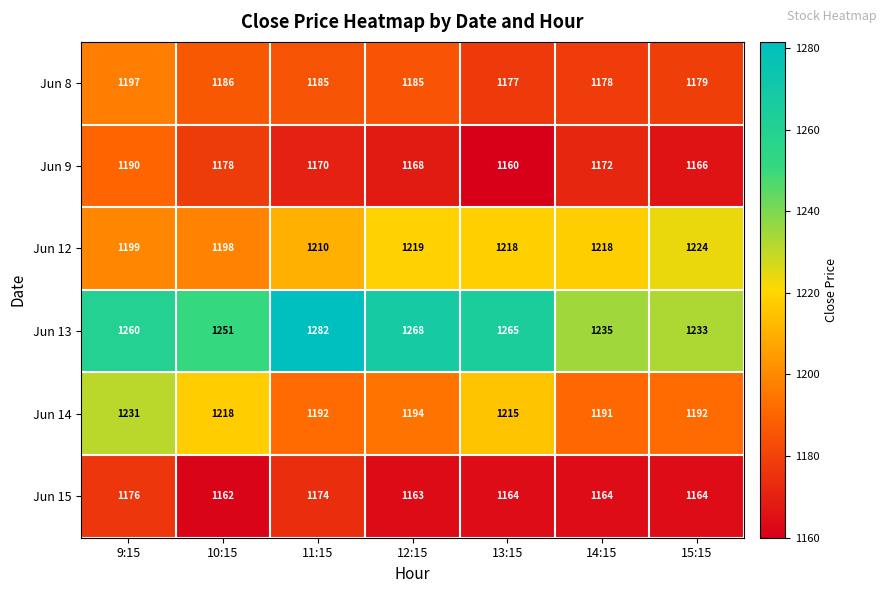

Which series has the widest spread of values?

Jun 13